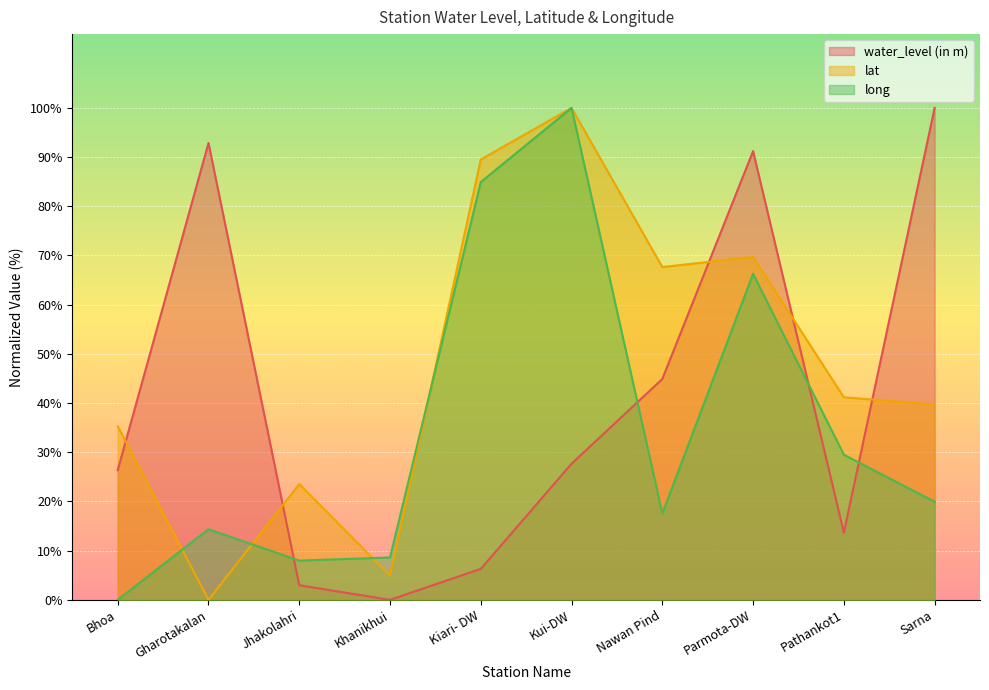

What is the spread (max minus min) of values at Pathankot1?

27.5